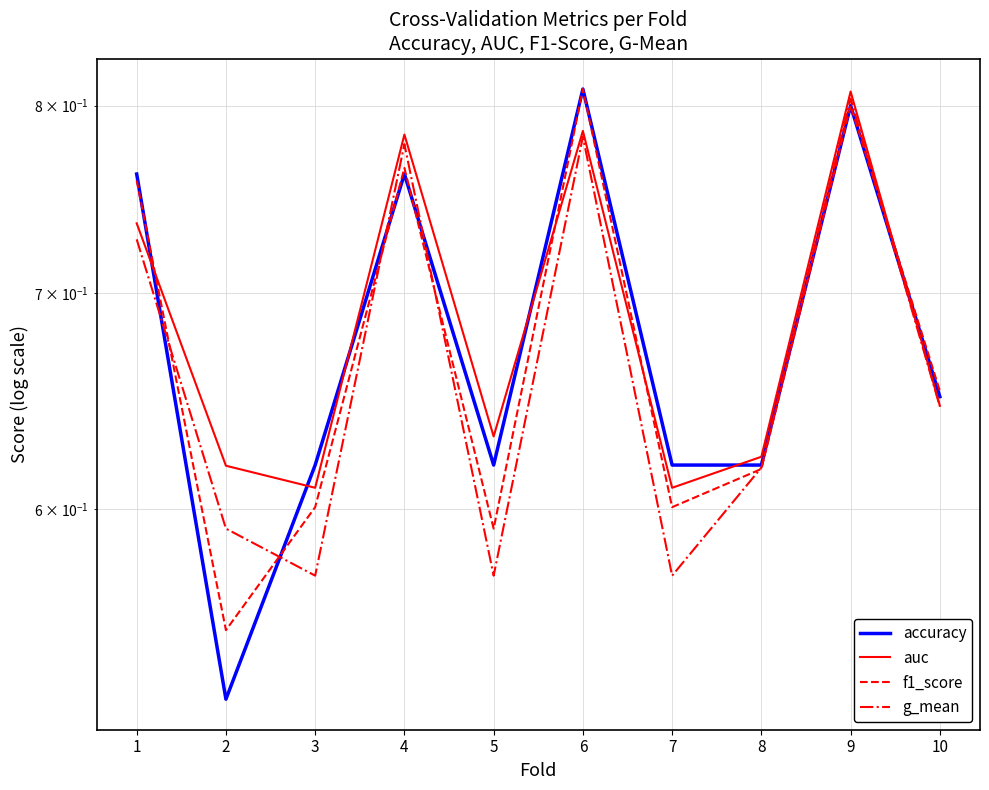

Rank the series by their maximum value, from highest to lowest.

accuracy, f1_score, auc, g_mean